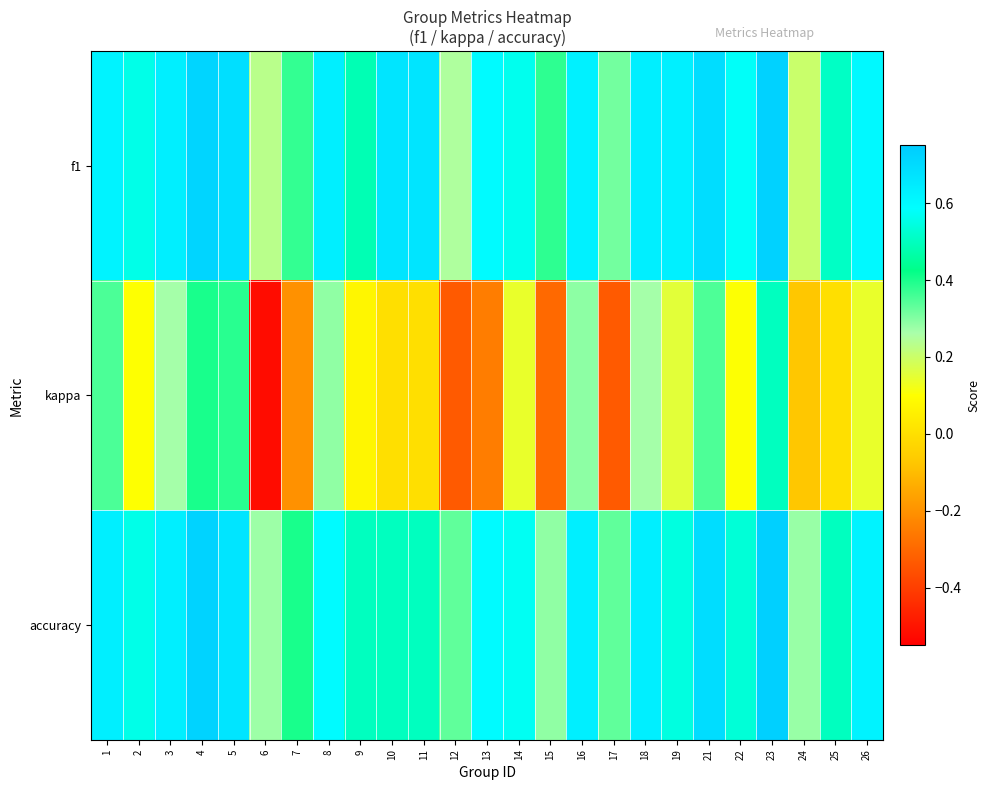

Between 10 and 14, which is larger?

10